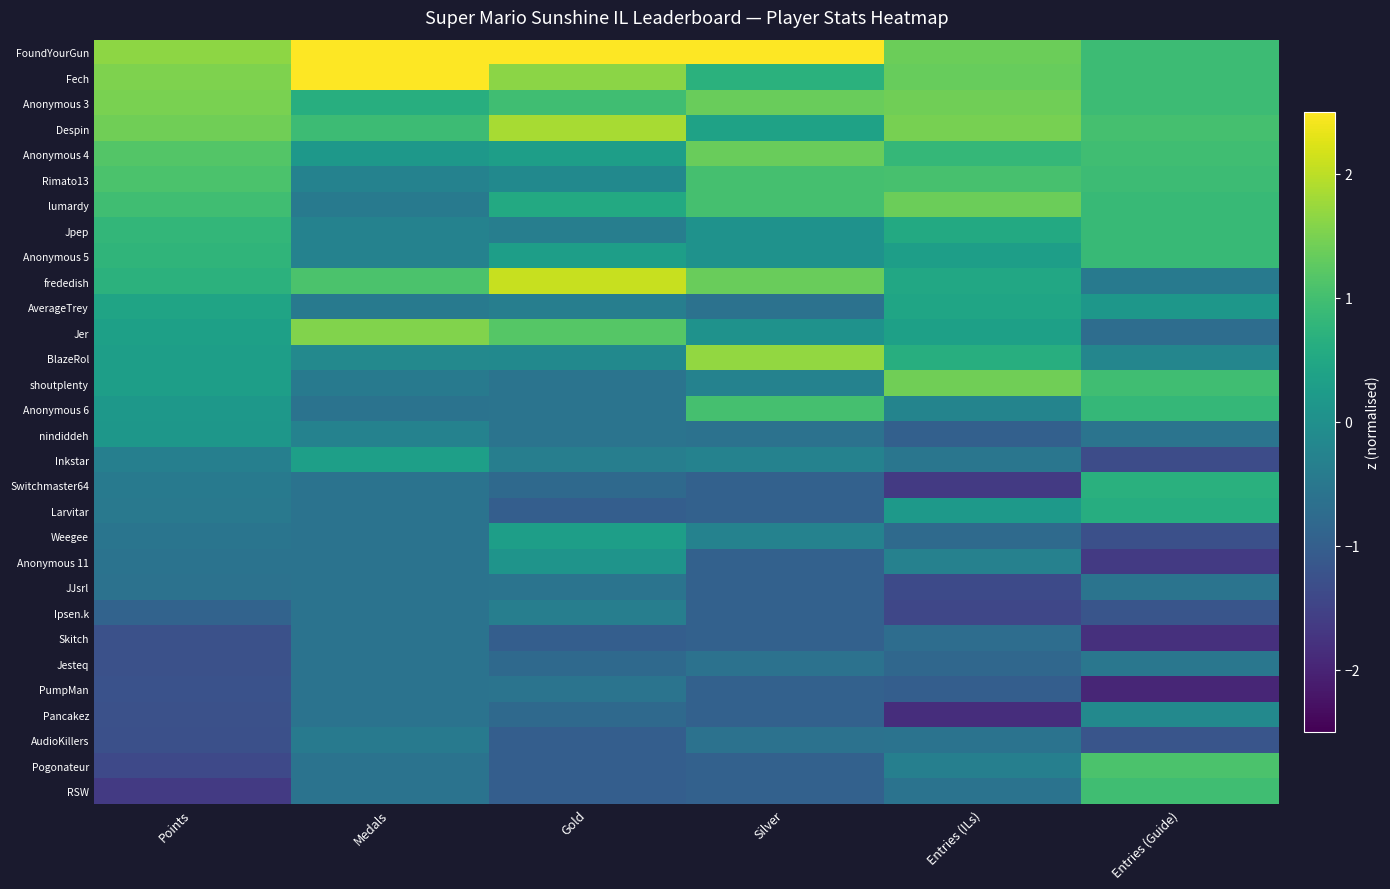

Reading right to left, list all the values displayed in this chart.

FoundYourGun: Entries (Guide)=0.9	Entries (ILs)=1.4	Silver=2.7	Gold=2.7	Medals=2.6	Points=1.7
Fech: Entries (Guide)=0.9	Entries (ILs)=1.3	Silver=0.7	Gold=1.6	Medals=3.5	Points=1.5
Anonymous 3: Entries (Guide)=0.9	Entries (ILs)=1.4	Silver=1.4	Gold=1.0	Medals=0.6	Points=1.5
Despin: Entries (Guide)=1.0	Entries (ILs)=1.5	Silver=0.4	Gold=1.9	Medals=0.9	Points=1.4
Anonymous 4: Entries (Guide)=1.0	Entries (ILs)=0.8	Silver=1.4	Gold=0.3	Medals=0.2	Points=1.2
Rimato13: Entries (Guide)=0.9	Entries (ILs)=1.0	Silver=1.0	Gold=-0.1	Medals=-0.3	Points=1.1
lumardy: Entries (Guide)=0.9	Entries (ILs)=1.4	Silver=1.0	Gold=0.5	Medals=-0.4	Points=1.0
Jpep: Entries (Guide)=0.9	Entries (ILs)=0.5	Silver=0.0	Gold=-0.4	Medals=-0.3	Points=0.8
Anonymous 5: Entries (Guide)=0.9	Entries (ILs)=0.3	Silver=0.0	Gold=0.3	Medals=-0.3	Points=0.8
frededish: Entries (Guide)=-0.5	Entries (ILs)=0.5	Silver=1.4	Gold=2.1	Medals=1.1	Points=0.7
AverageTrey: Entries (Guide)=0.2	Entries (ILs)=0.4	Silver=-0.6	Gold=-0.4	Medals=-0.4	Points=0.4
Jer: Entries (Guide)=-0.7	Entries (ILs)=0.3	Silver=0.0	Gold=1.2	Medals=1.5	Points=0.3
BlazeRol: Entries (Guide)=-0.2	Entries (ILs)=0.6	Silver=1.7	Gold=-0.1	Medals=-0.1	Points=0.3
shoutplenty: Entries (Guide)=1.0	Entries (ILs)=1.4	Silver=-0.3	Gold=-0.6	Medals=-0.4	Points=0.3
Anonymous 6: Entries (Guide)=0.8	Entries (ILs)=-0.2	Silver=1.0	Gold=-0.6	Medals=-0.6	Points=0.2
nindiddeh: Entries (Guide)=-0.6	Entries (ILs)=-1.0	Silver=-0.6	Gold=-0.6	Medals=-0.3	Points=0.1
Inkstar: Entries (Guide)=-1.3	Entries (ILs)=-0.5	Silver=-0.3	Gold=-0.4	Medals=0.3	Points=-0.3
Switchmaster64: Entries (Guide)=0.7	Entries (ILs)=-1.6	Silver=-0.9	Gold=-0.8	Medals=-0.6	Points=-0.4
Larvitar: Entries (Guide)=0.6	Entries (ILs)=0.2	Silver=-0.9	Gold=-1.0	Medals=-0.6	Points=-0.5
Weegee: Entries (Guide)=-1.3	Entries (ILs)=-0.8	Silver=-0.3	Gold=0.3	Medals=-0.6	Points=-0.6
Anonymous 11: Entries (Guide)=-1.6	Entries (ILs)=-0.3	Silver=-0.9	Gold=0.1	Medals=-0.6	Points=-0.6
JJsrl: Entries (Guide)=-0.6	Entries (ILs)=-1.4	Silver=-0.9	Gold=-0.6	Medals=-0.6	Points=-0.6
Ipsen.k: Entries (Guide)=-1.2	Entries (ILs)=-1.4	Silver=-0.9	Gold=-0.4	Medals=-0.6	Points=-0.9
Skitch: Entries (Guide)=-1.8	Entries (ILs)=-0.7	Silver=-0.9	Gold=-1.0	Medals=-0.6	Points=-1.3
Jesteq: Entries (Guide)=-0.5	Entries (ILs)=-0.8	Silver=-0.6	Gold=-0.8	Medals=-0.6	Points=-1.3
PumpMan: Entries (Guide)=-2.0	Entries (ILs)=-1.0	Silver=-0.9	Gold=-0.6	Medals=-0.6	Points=-1.2
Pancakez: Entries (Guide)=-0.2	Entries (ILs)=-1.8	Silver=-0.9	Gold=-0.8	Medals=-0.6	Points=-1.3
AudioKillers: Entries (Guide)=-1.2	Entries (ILs)=-0.6	Silver=-0.6	Gold=-1.0	Medals=-0.4	Points=-1.3
Pogonateur: Entries (Guide)=1.1	Entries (ILs)=-0.3	Silver=-0.9	Gold=-1.0	Medals=-0.6	Points=-1.4
RSW: Entries (Guide)=1.0	Entries (ILs)=-0.6	Silver=-0.9	Gold=-1.0	Medals=-0.6	Points=-1.7